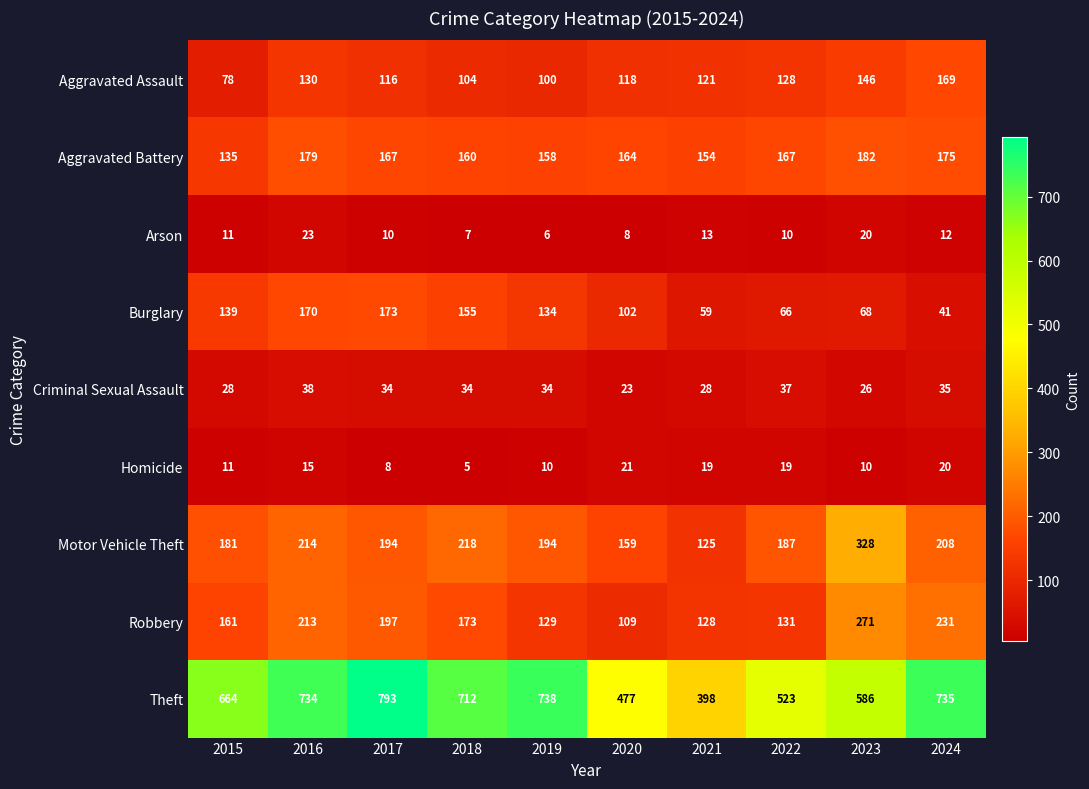

The value of Robbery at 2023 is 271. True or false?

True